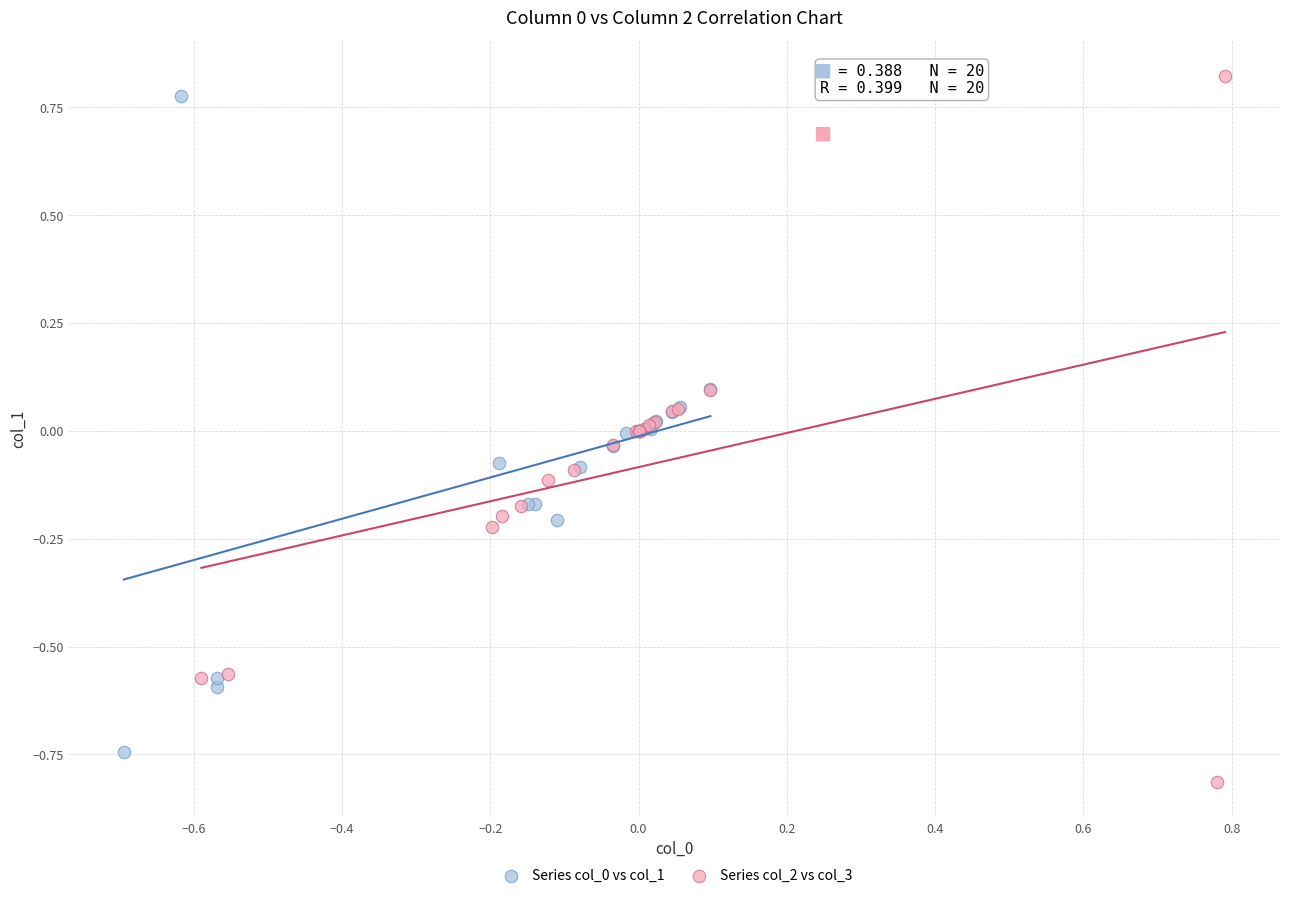

Which series has the largest Y range (max minus min)?

Series col_2 vs col_3